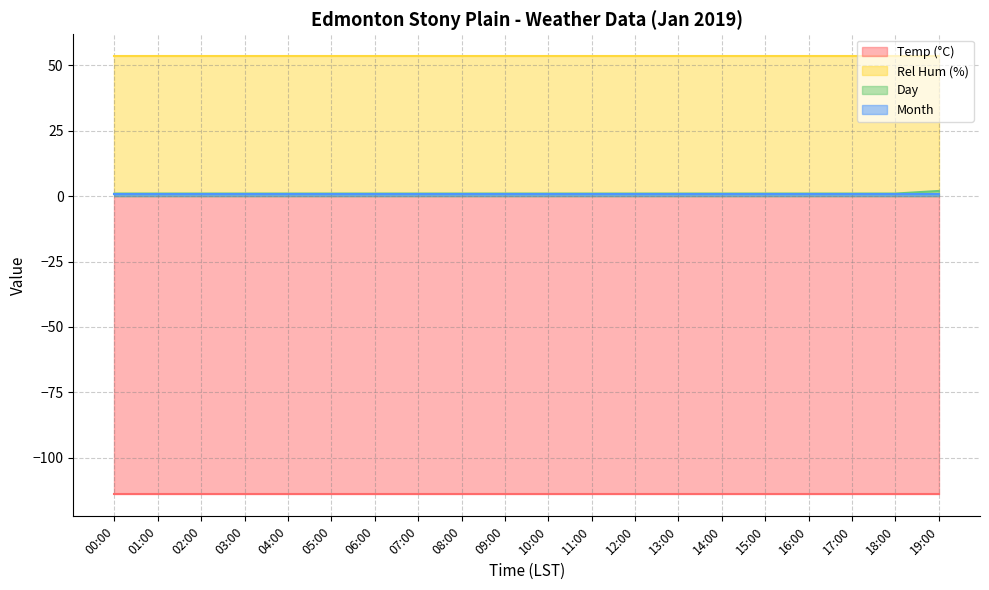

Is it true that Day equals 1.0 at 05:00?

True